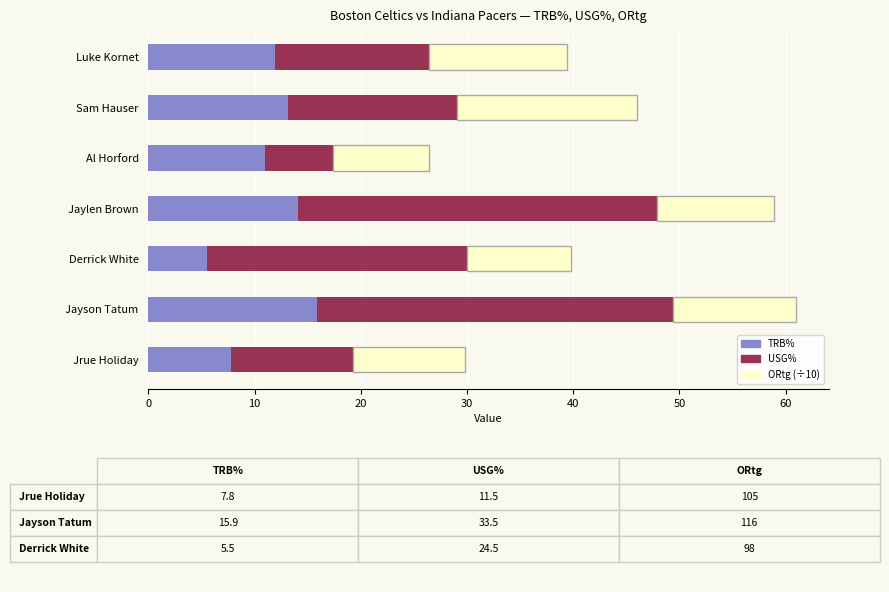

The value of TRB% at Jaylen Brown is 23.0. True or false?

False